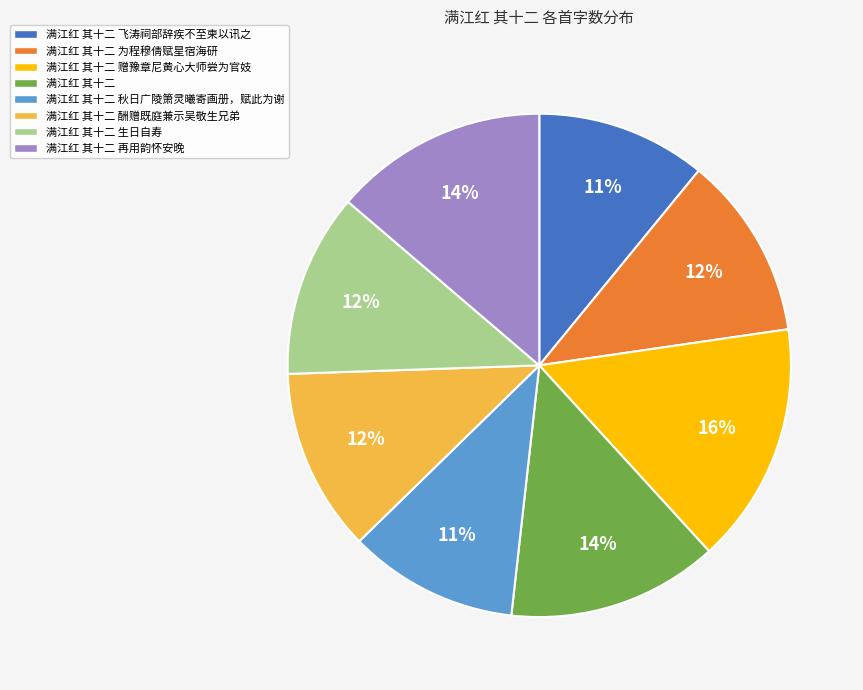

Approximately how many times larger is the value at 满江红 其十二 飞涛祠部辞疾不至柬以讯之 compared to 满江红 其十二?

0.8